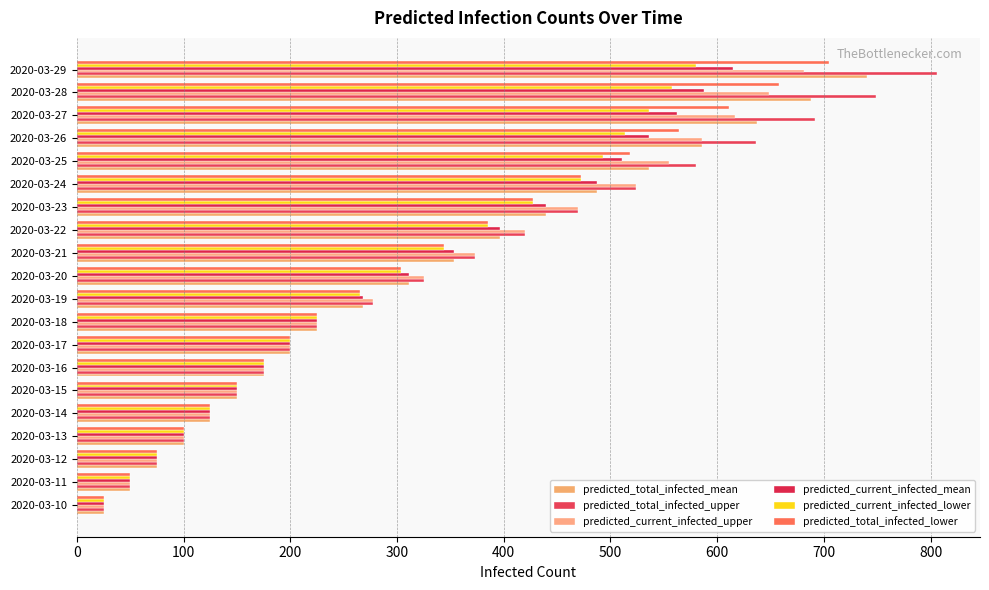

Count the number of categories in the chart.

20